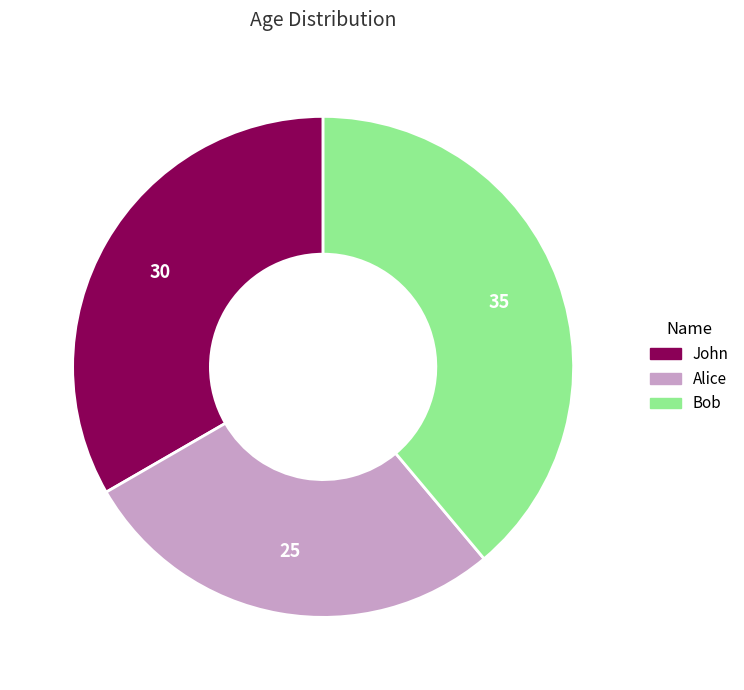

What is the smallest slice in the pie chart?

Alice